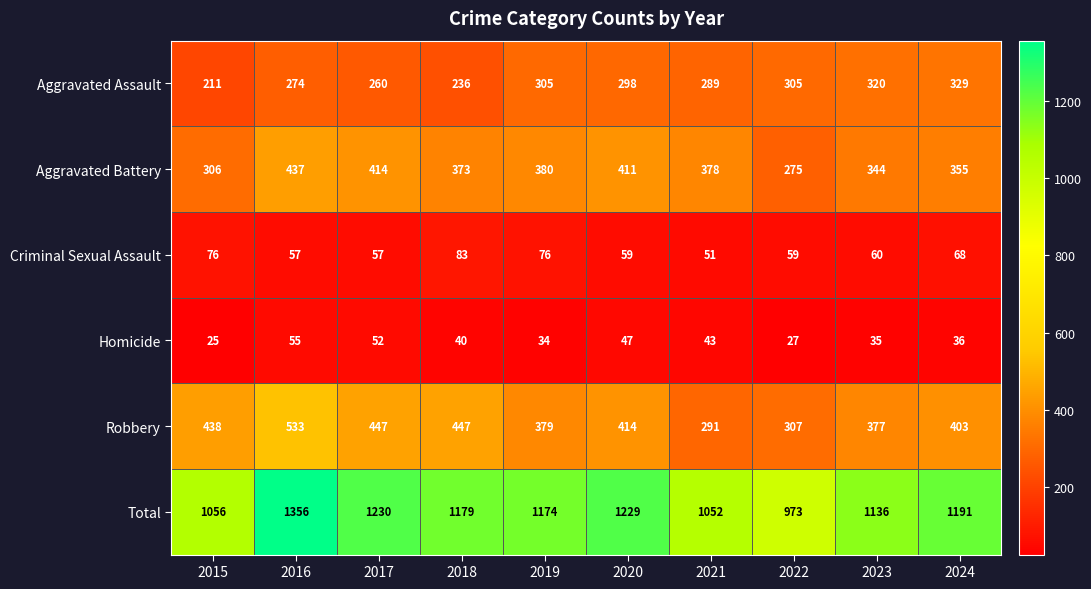

Between 2017 and 2019, which series saw the biggest shift?

Robbery